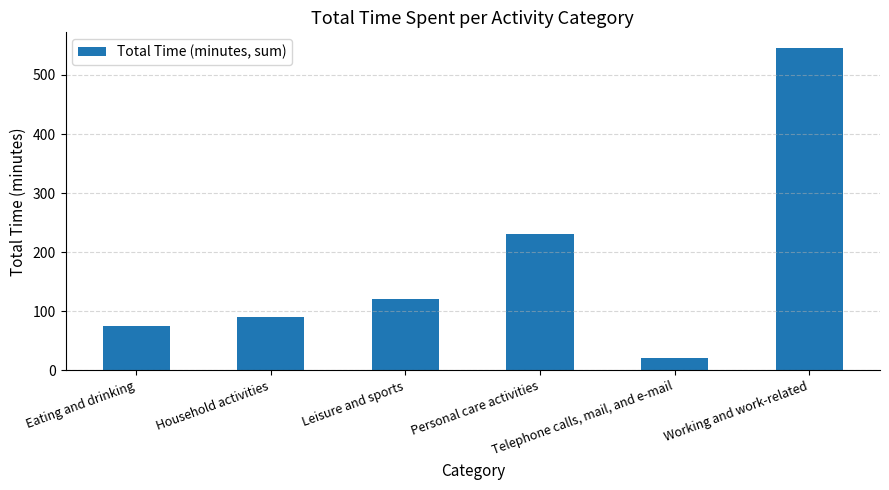

Between Leisure and sports and Eating and drinking, which is larger?

Leisure and sports